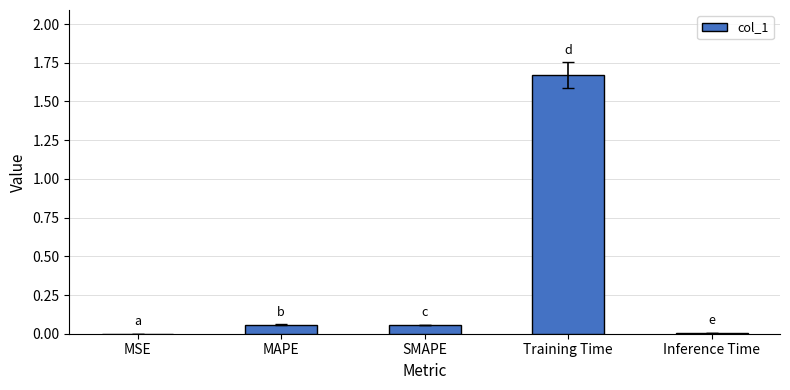

Which category has the highest value across all series?

Training Time